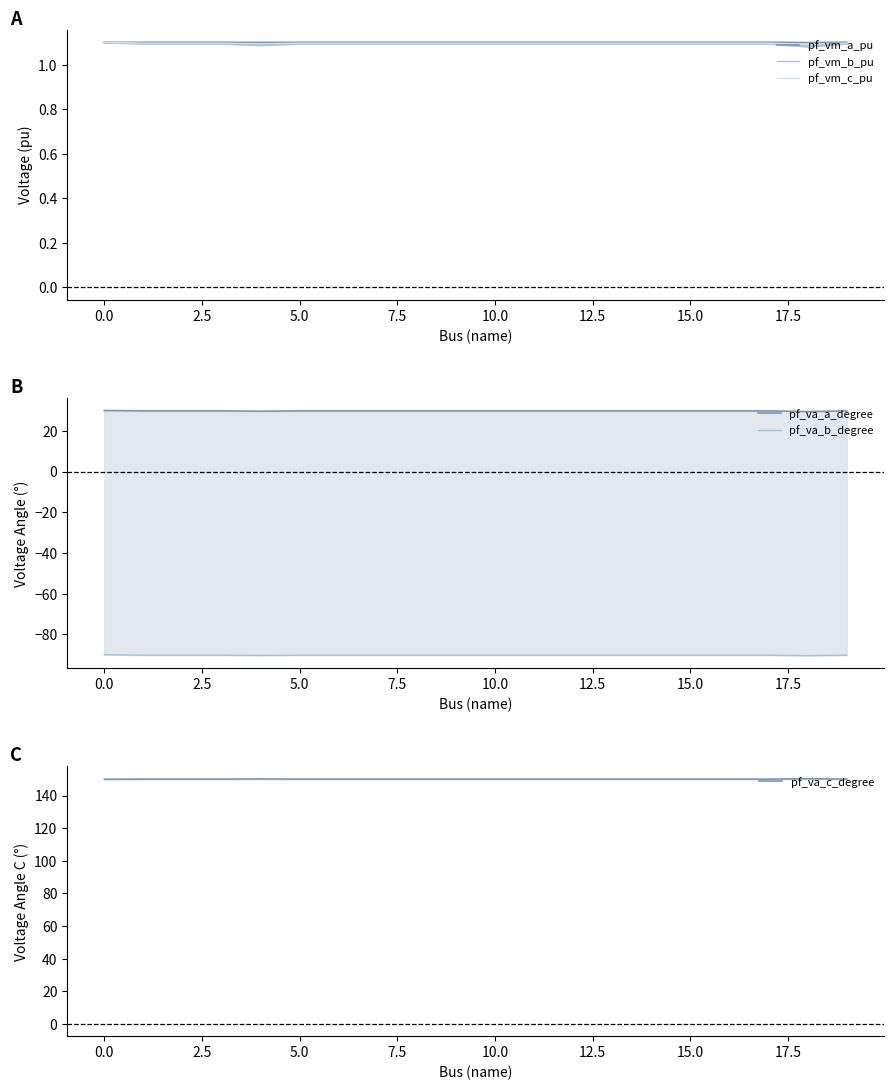

True or false: pf_vm_a_pu and pf_vm_b_pu intersect in this chart.

False